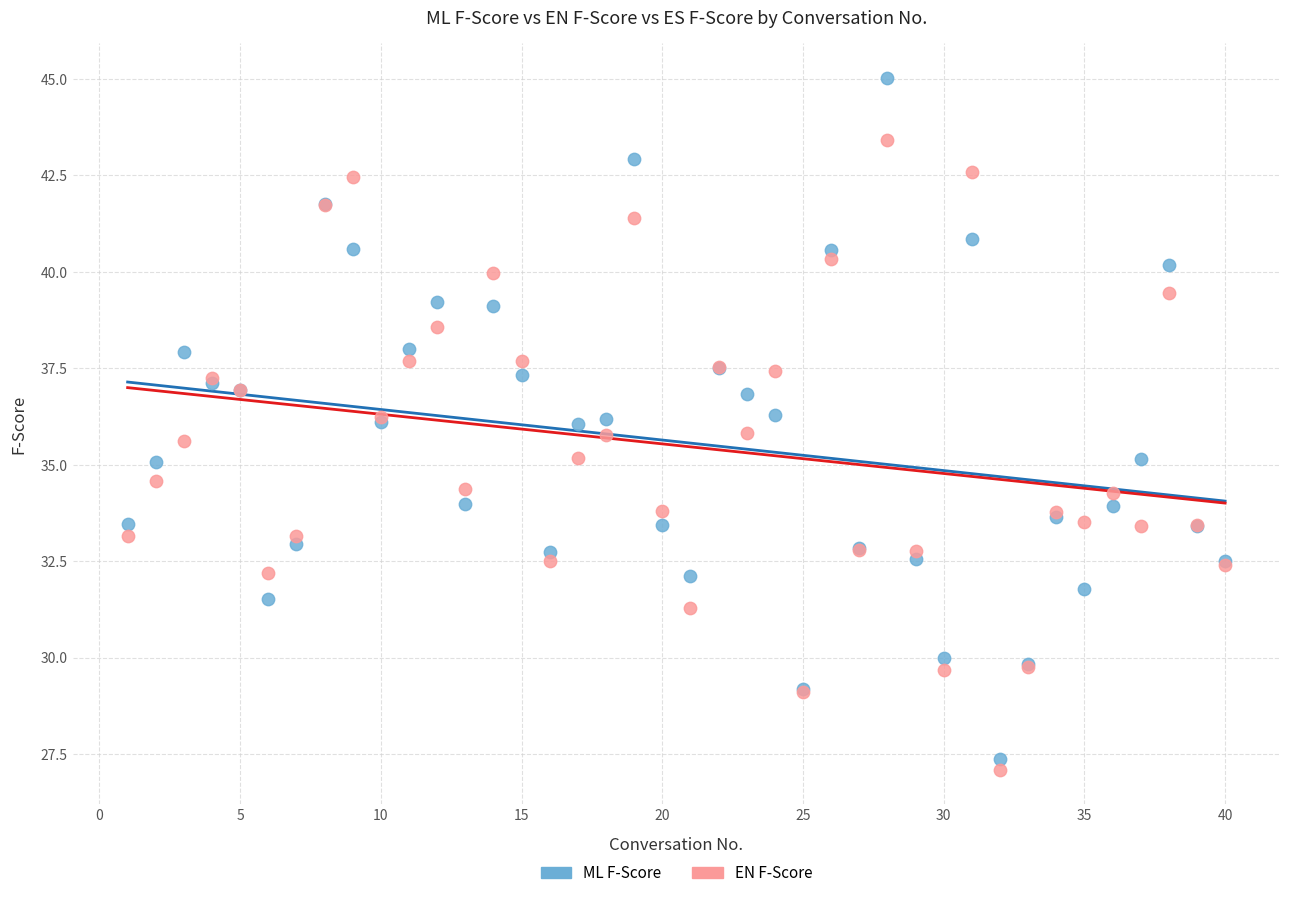

Which series has the largest Y range (max minus min)?

ML F-Score